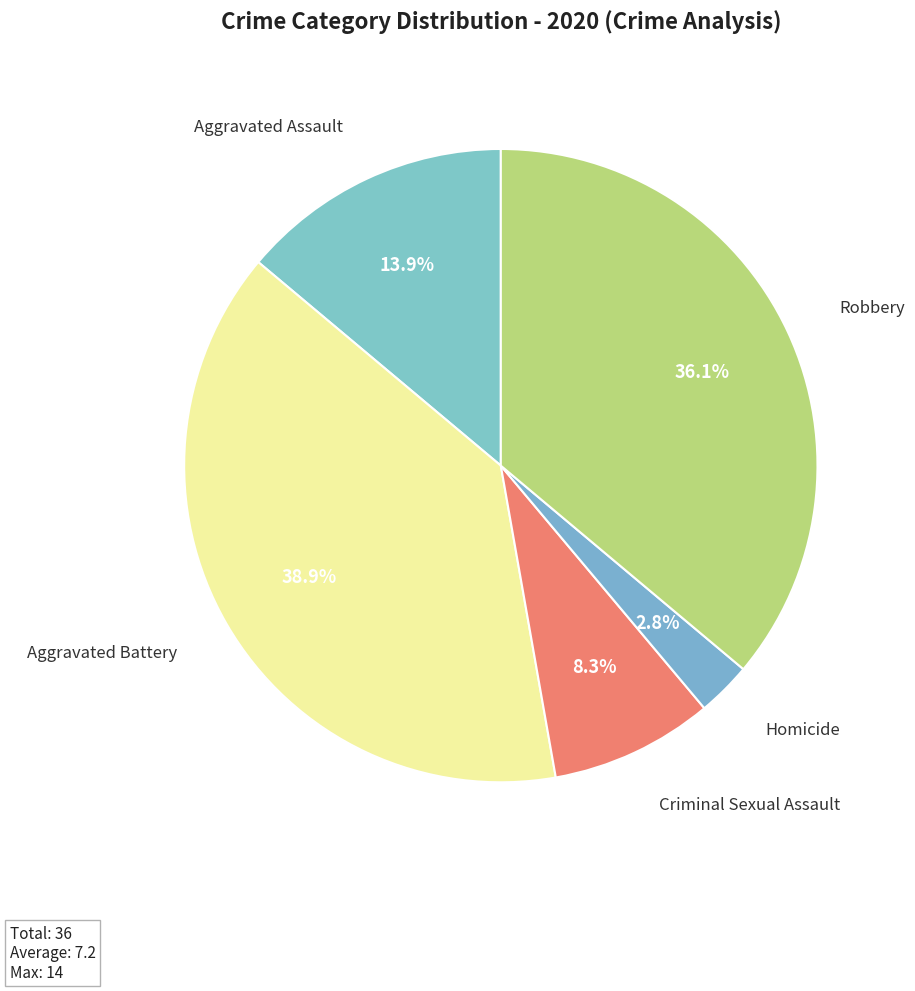

Approximately how many times larger is the value at Homicide compared to Aggravated Assault?

0.2